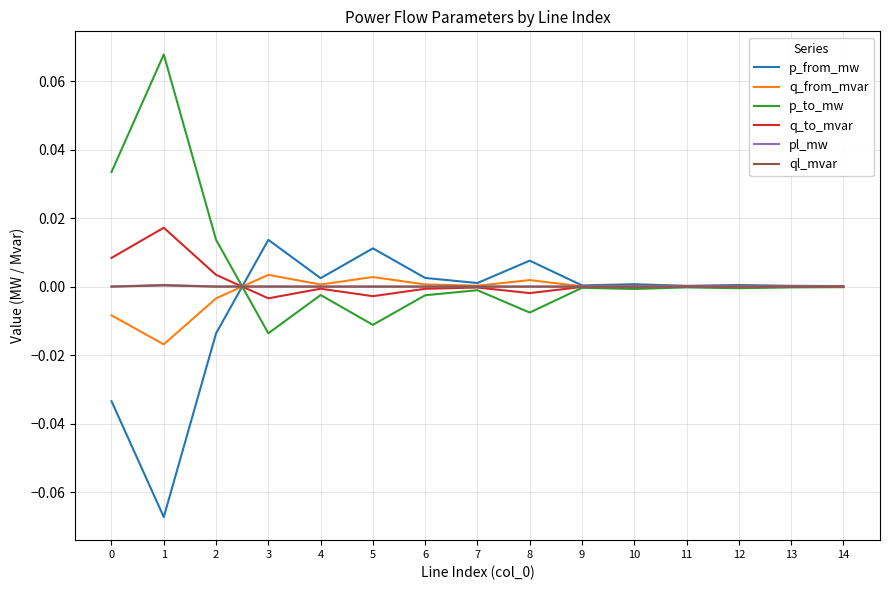

Is the value of ql_mvar at 4 greater than the value of p_from_mw at 2?

Yes